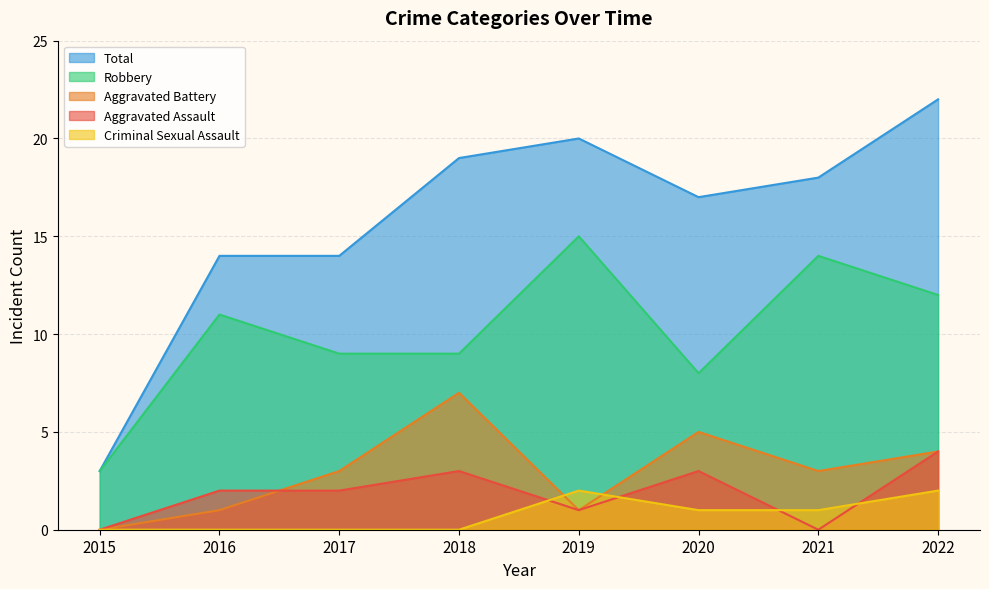

List the labels in order of Aggravated Assault value, smallest first.

2015, 2021, 2019, 2016, 2017, 2018, 2020, 2022